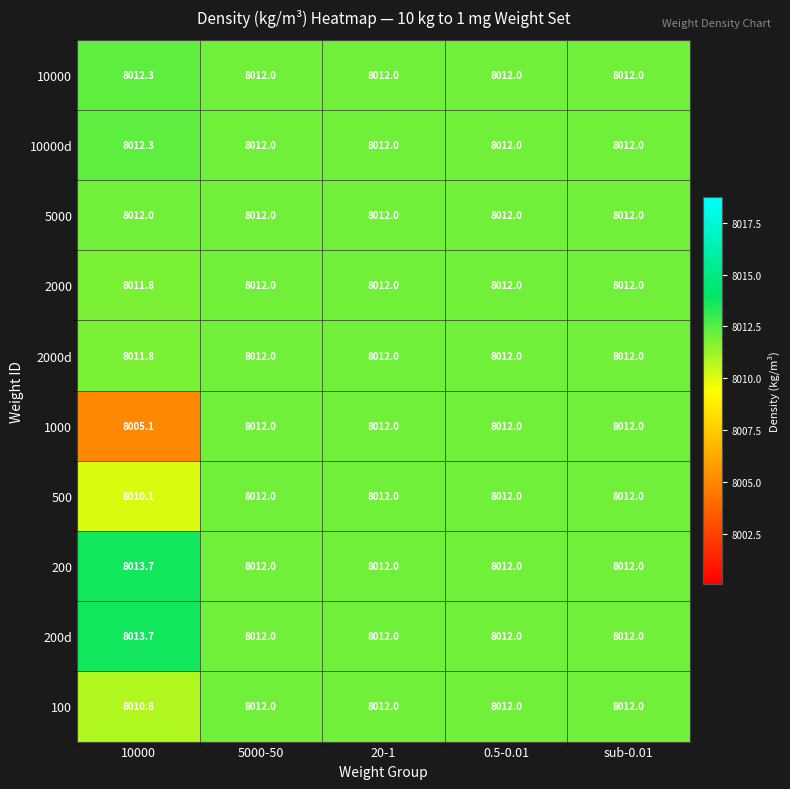

What is the highest value of the 1000 series?

8012.0